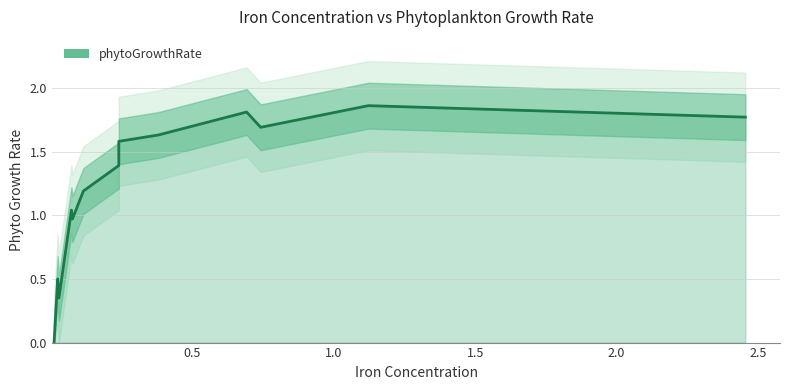

At which label is the value closest to 0?

0.010964782